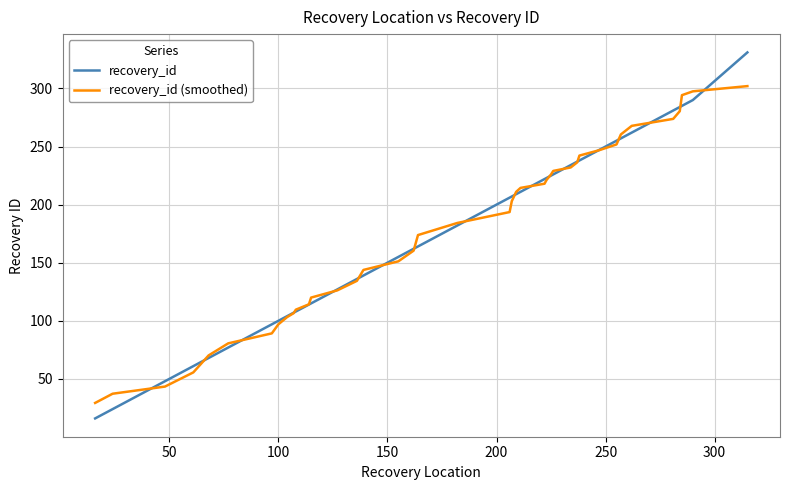

Which series has the largest range (max minus min)?

recovery_id